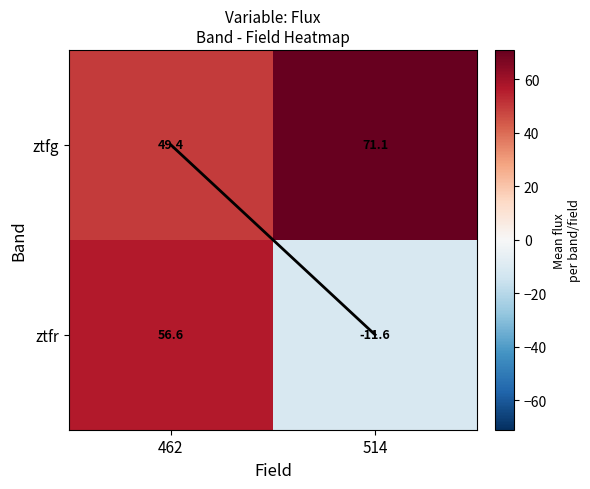

Which category has the lowest value across all series?

514